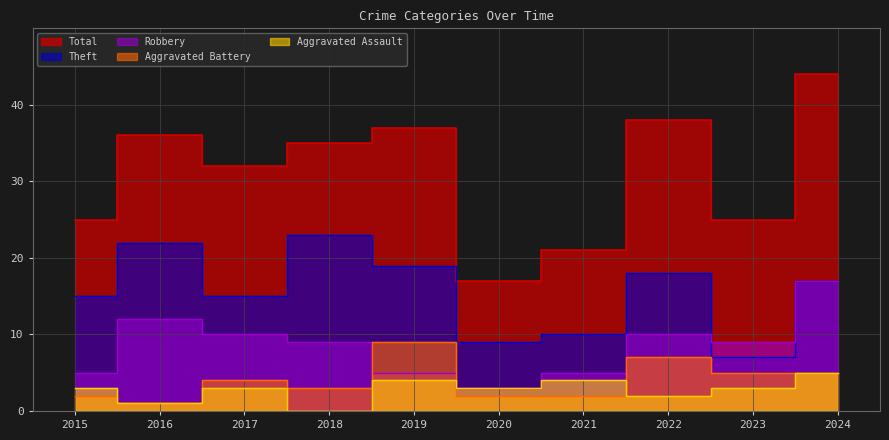

At which category does the chart reach its peak across all series?

2024